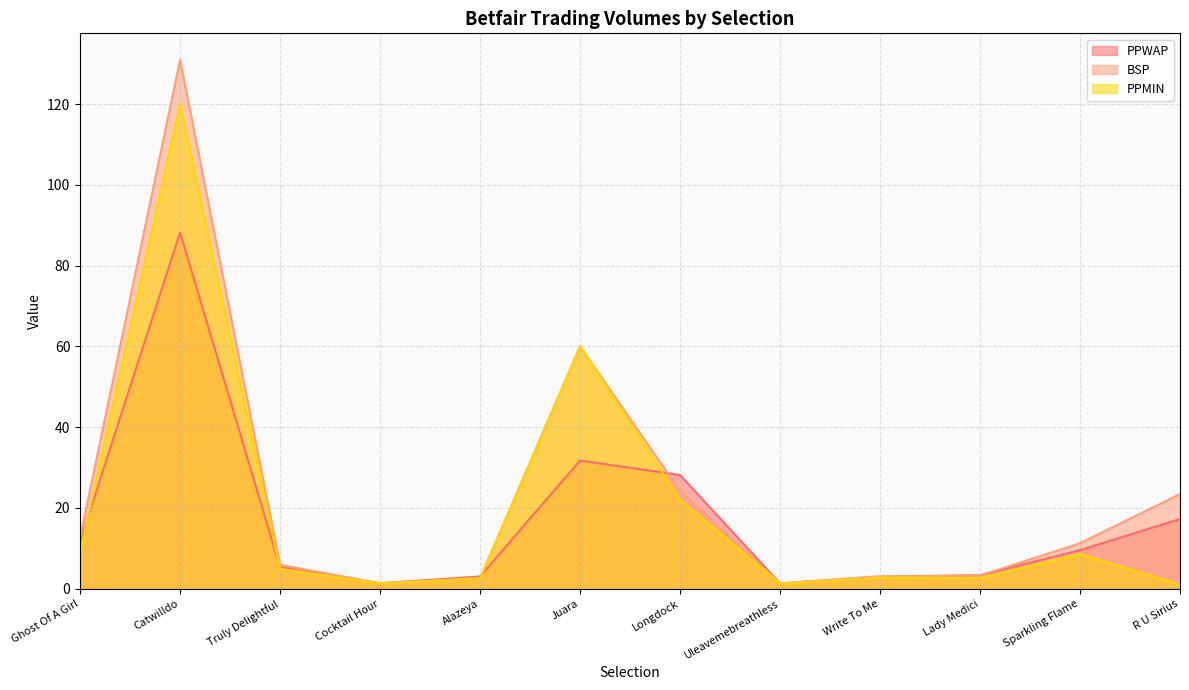

Rank the series at Sparkling Flame from highest to lowest value.

BSP, PPWAP, PPMIN